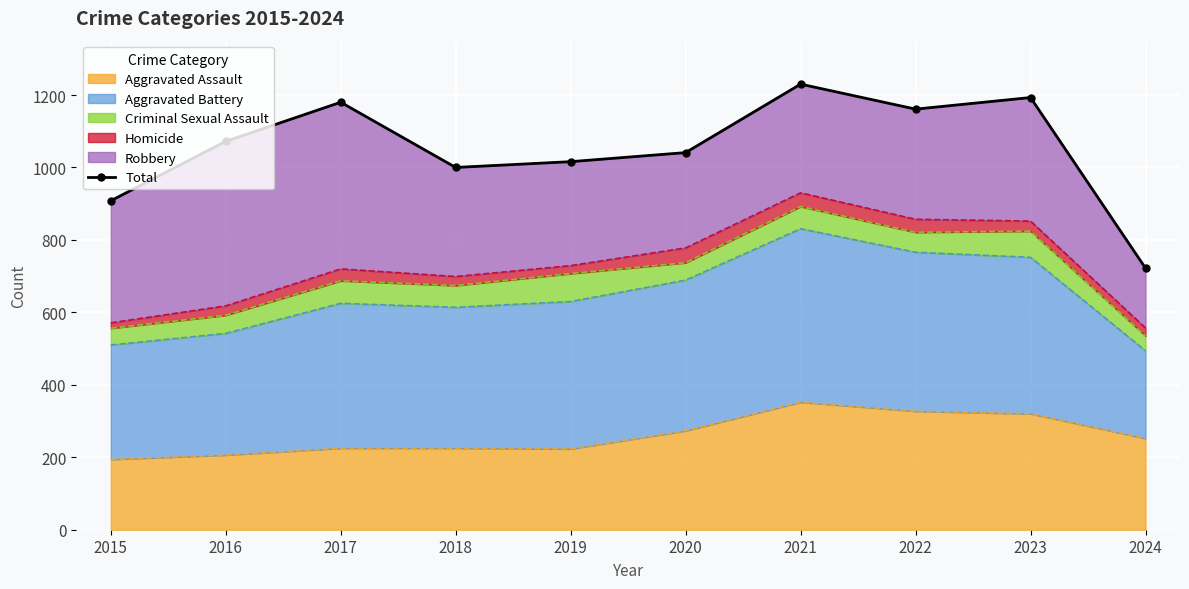

Reading left to right, extract all data points from this chart.

908	1072	1180	1000	1016	1041	1230	1161	1193	722